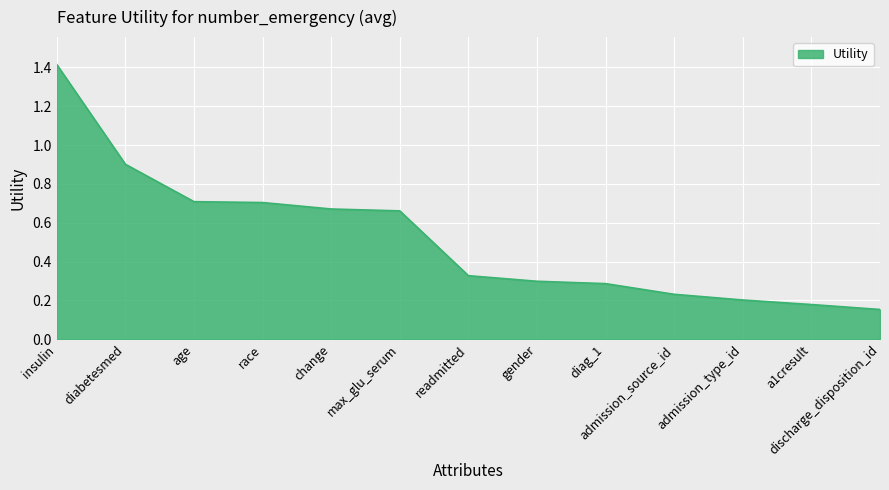

Which label corresponds to the smallest value in the chart?

discharge_disposition_id